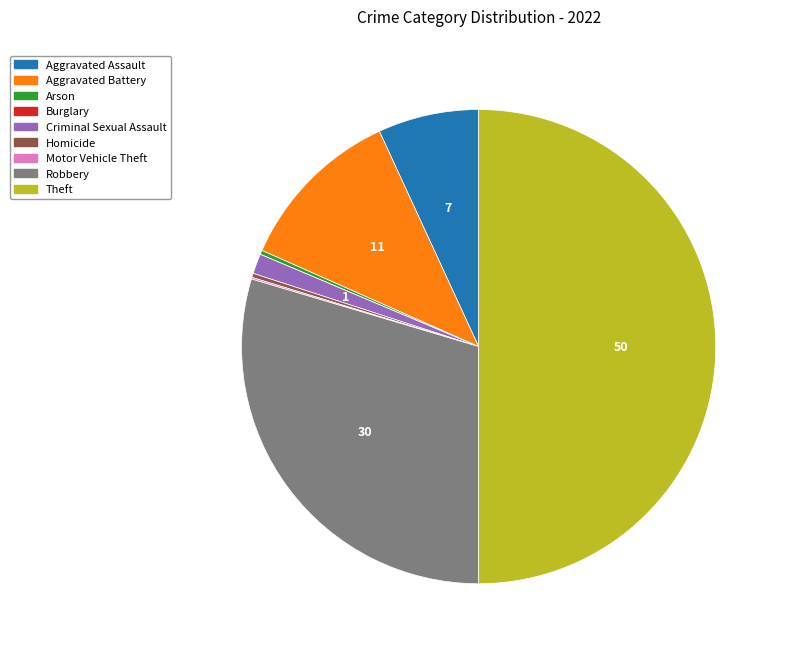

The Criminal Sexual Assault slice represents 11% of the pie. True or false?

False